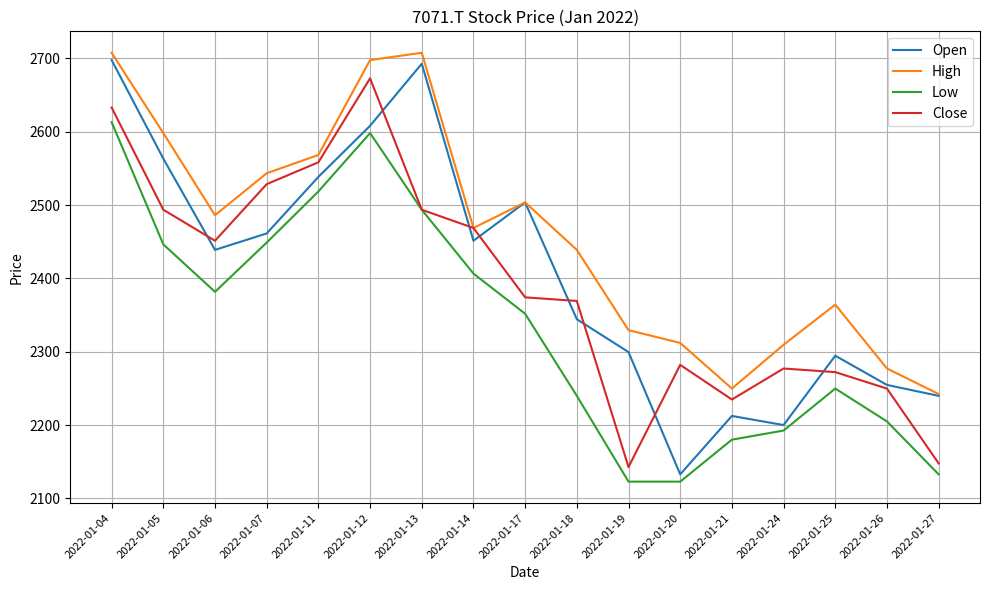

At how many categories does at least one series exceed 2414?

10